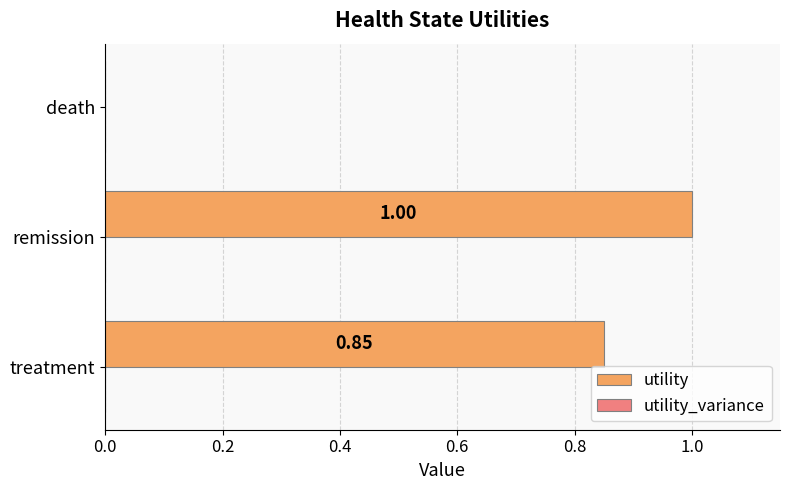

Which label corresponds to the largest value in the chart?

remission